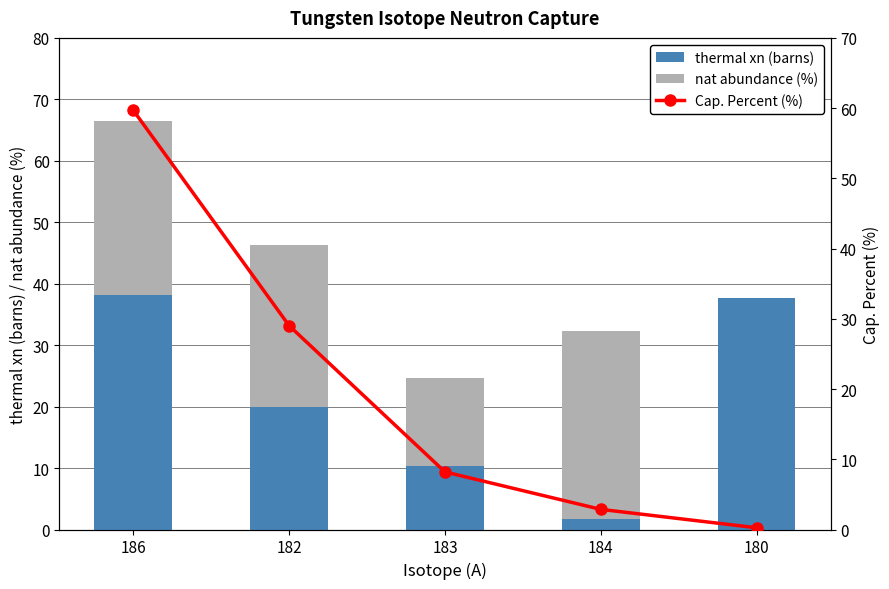

True or false: nat abundance (%) has a value of 21.8 at 183.

False